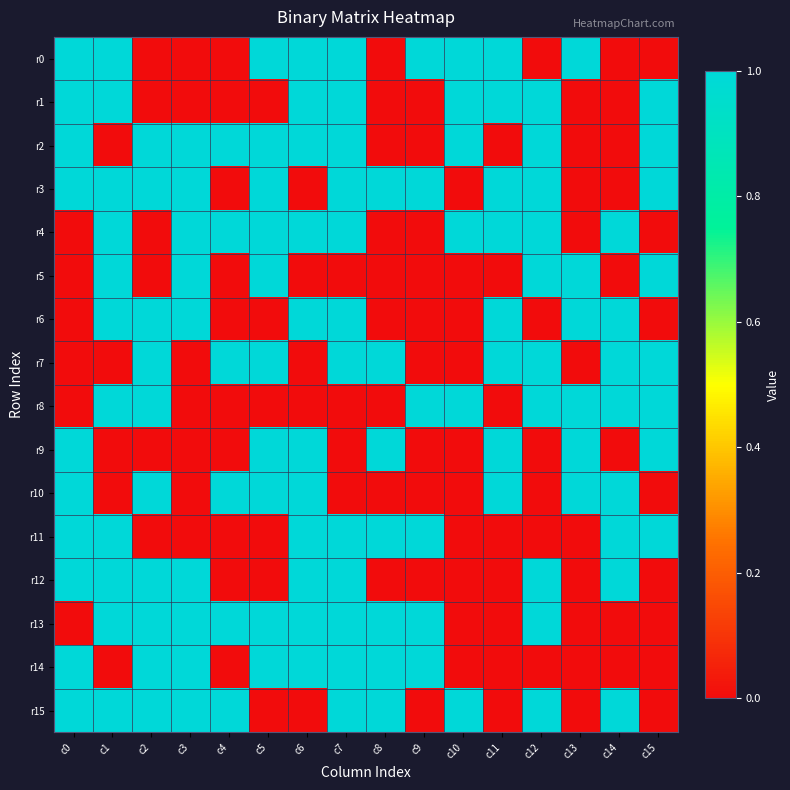

Which series changed the most between c0 and c9?

r1